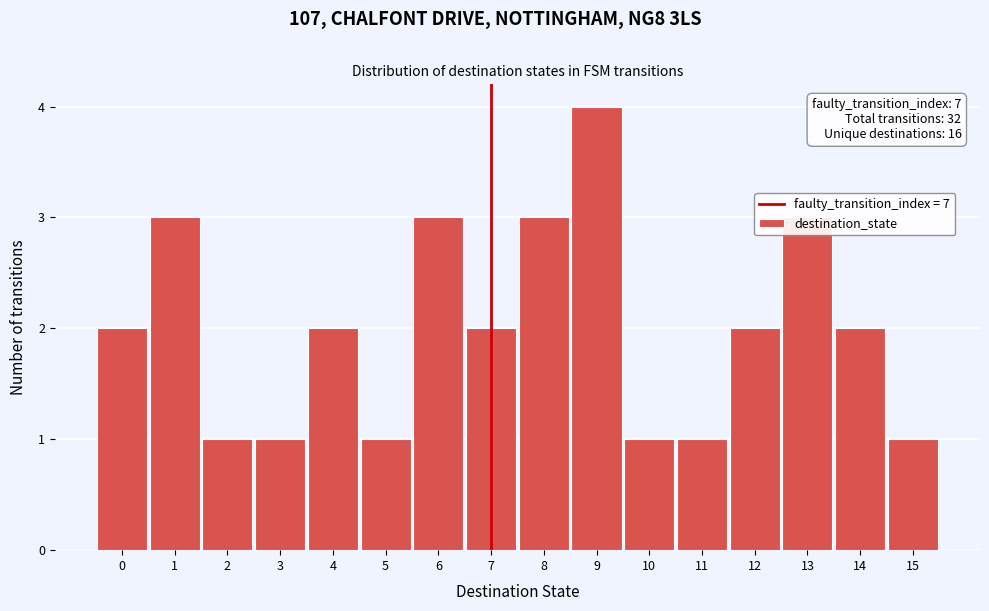

Which range on the x-axis has the tallest bar?

8.5 to 9.5